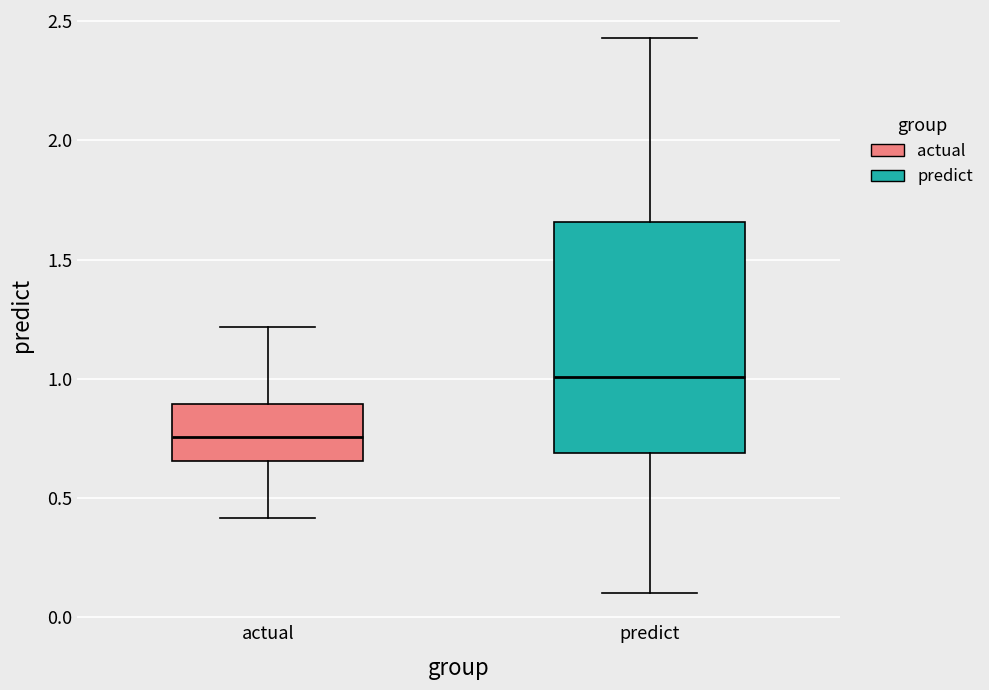

Which box has the highest median line?

predict